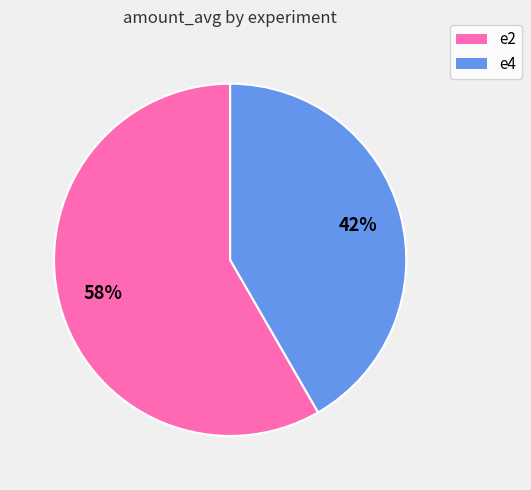

To the nearest percent, what is the average slice percentage?

50%